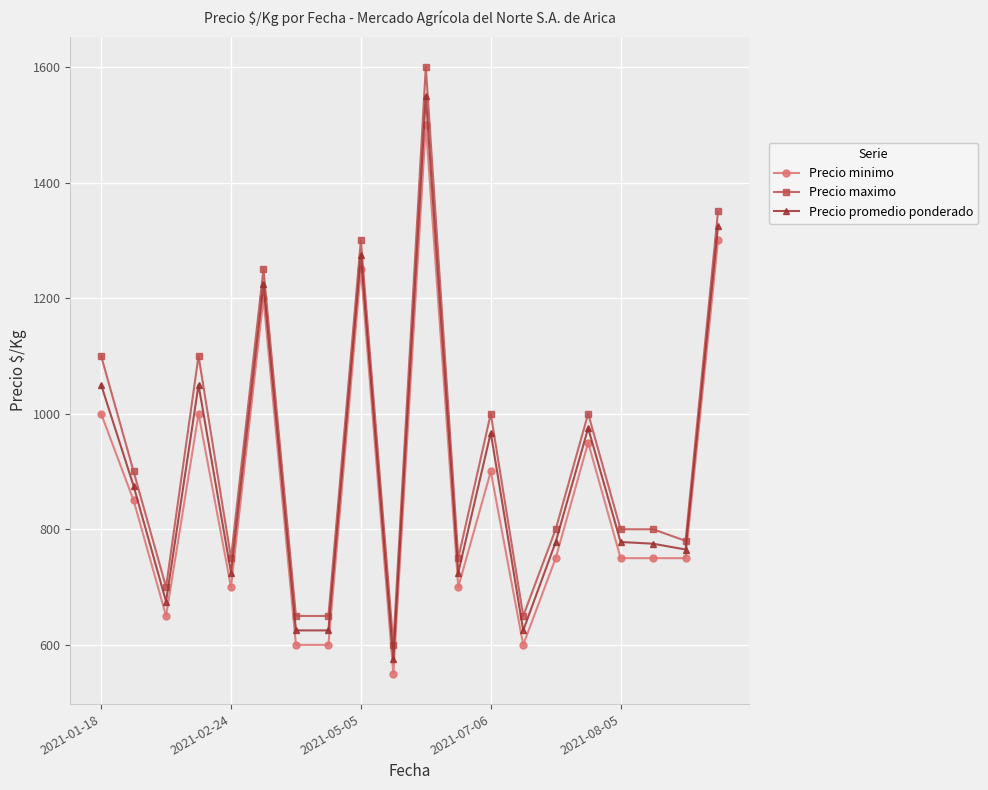

What is the minimum value shown in the chart?

550